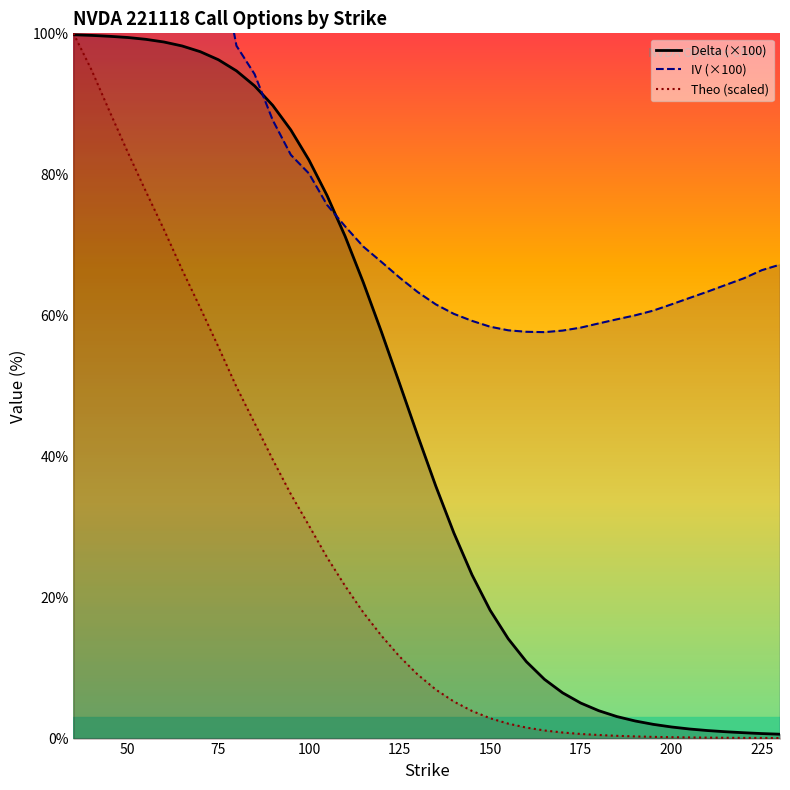

What is the average value of the IV (×100) series?

88.8